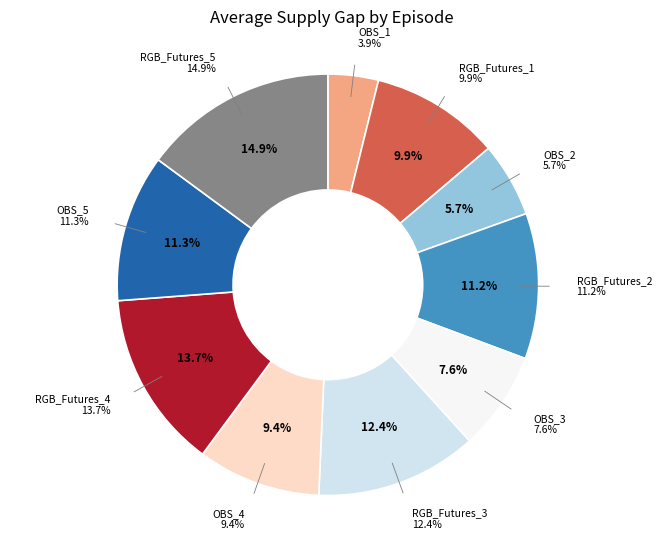

Between OBS_3 and OBS_1, which is larger?

OBS_3